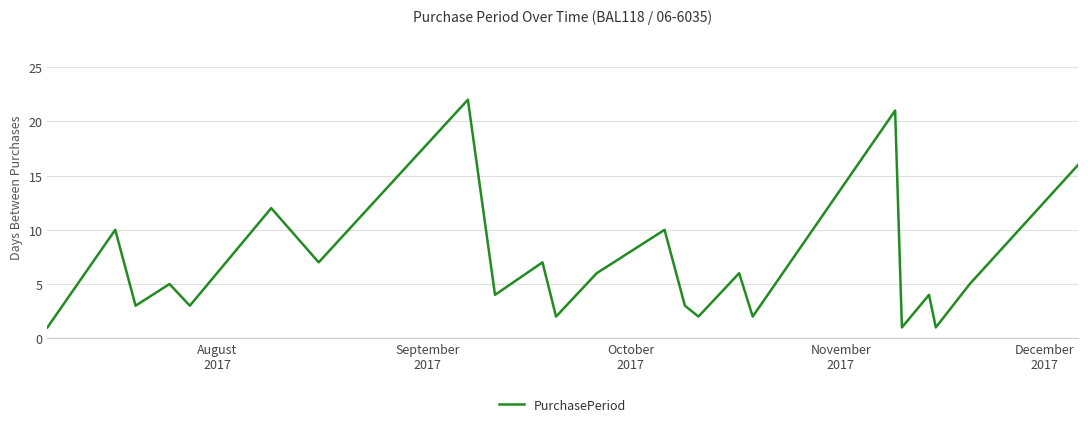

What is the greatest value displayed?

22